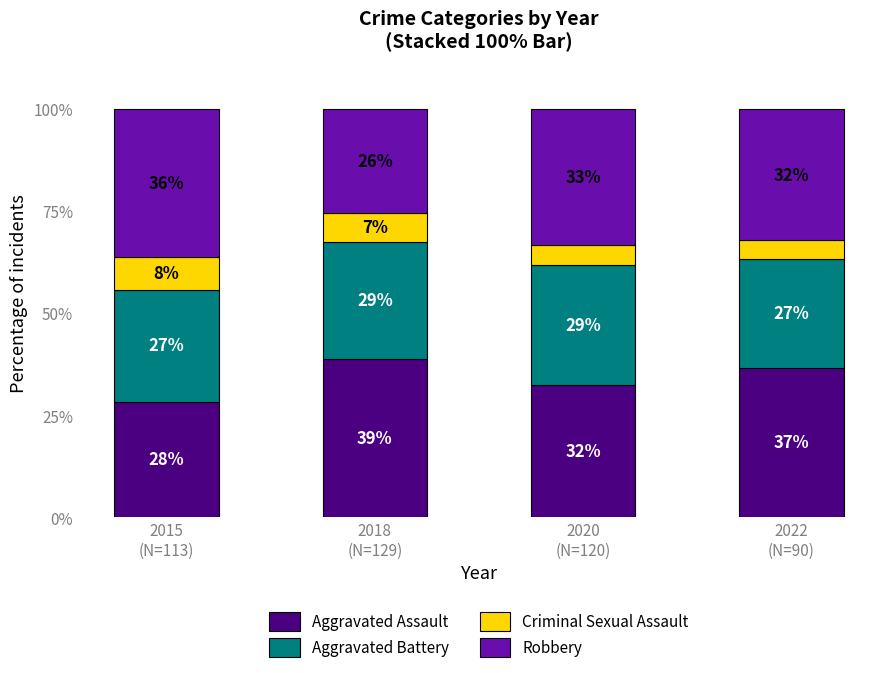

Which series has the widest spread of values?

Robbery